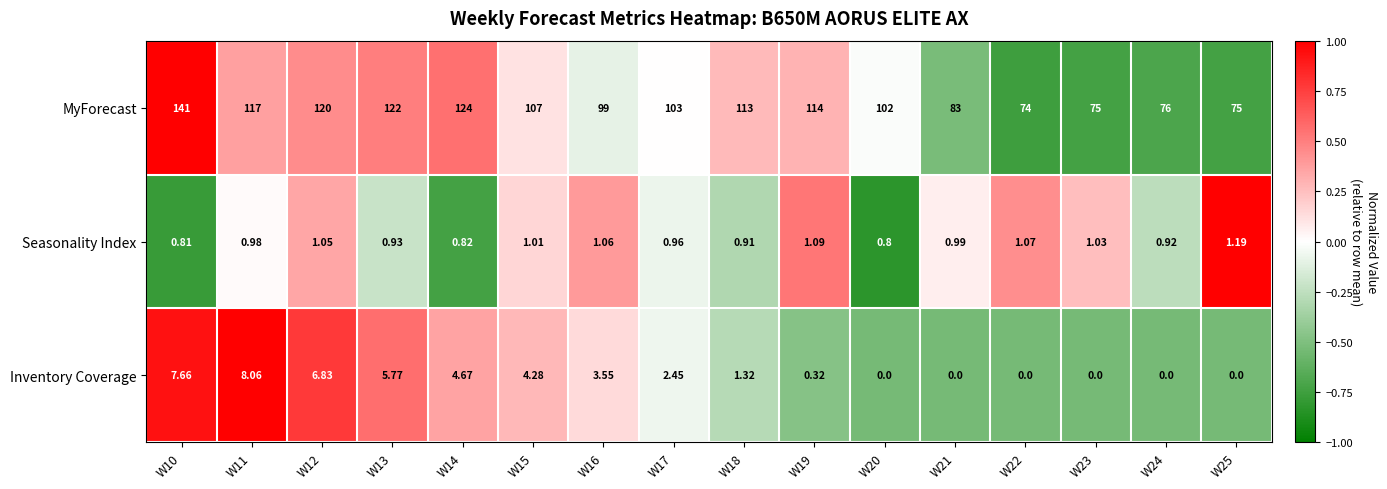

Which series changed the most between W12 and W14?

MyForecast